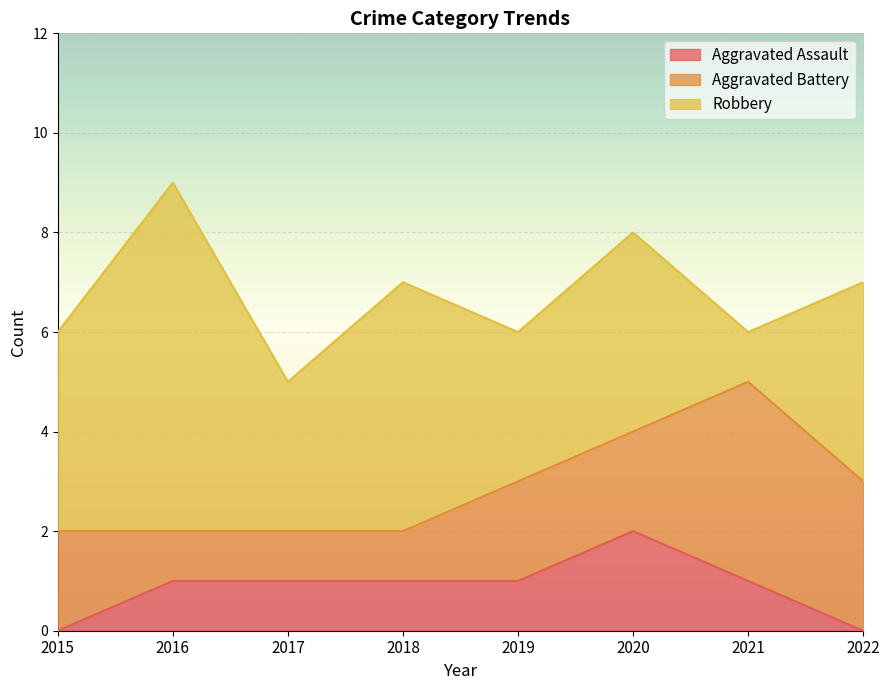

Rank the series by their maximum value, from lowest to highest.

Aggravated Assault, Aggravated Battery, Robbery